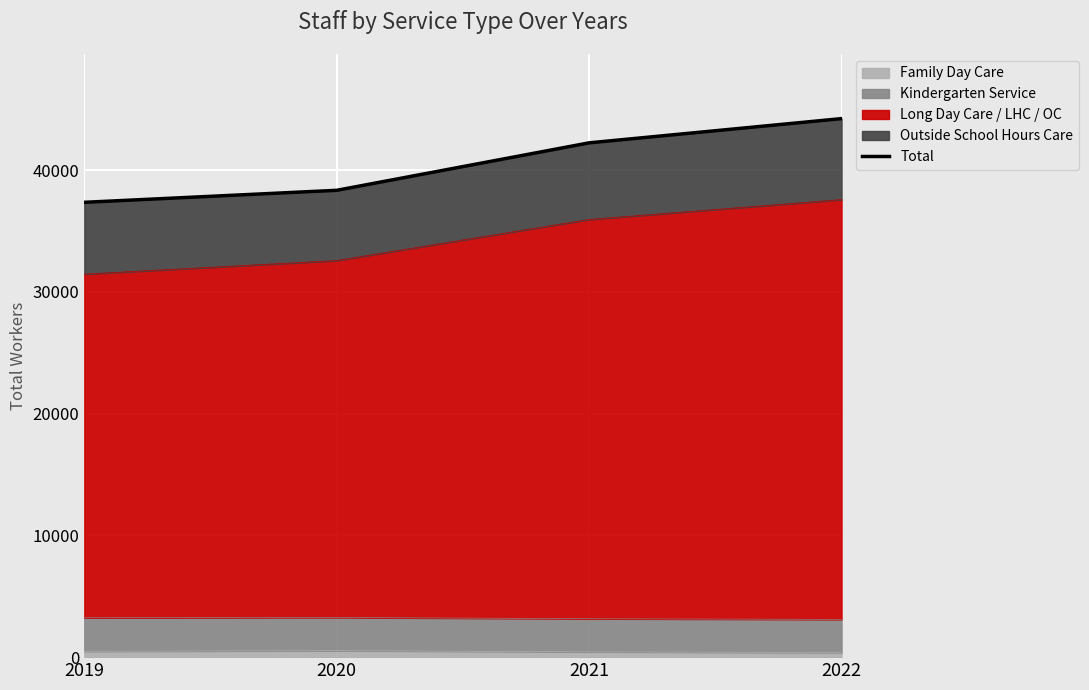

Reading left to right, list all the values displayed in this chart.

37348	38333	42231	44220